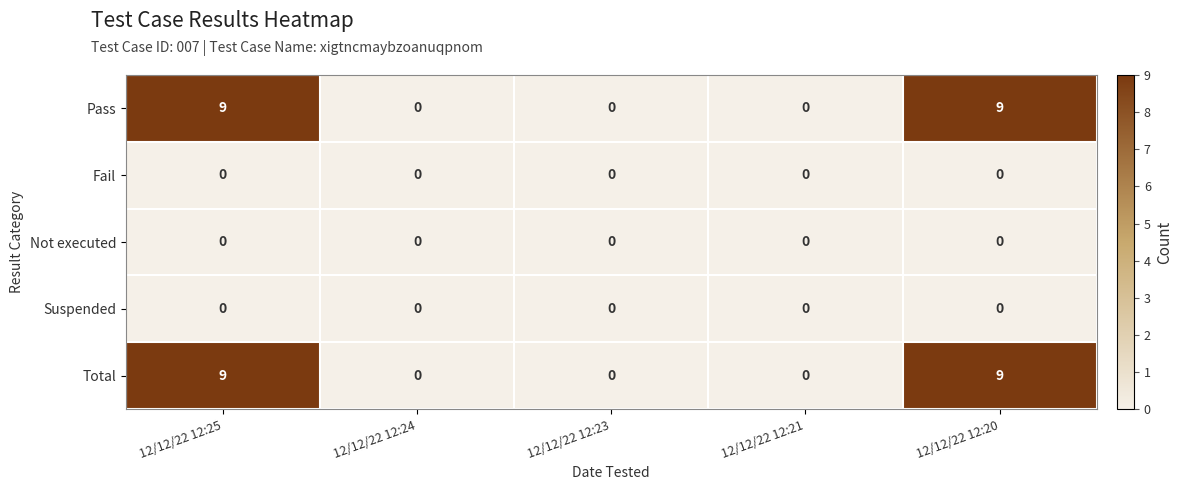

Reading left to right, what are all the values shown in this chart?

Pass: 9	0	0	0	9
Fail: 0	0	0	0	0
Not executed: 0	0	0	0	0
Suspended: 0	0	0	0	0
Total: 9	0	0	0	9